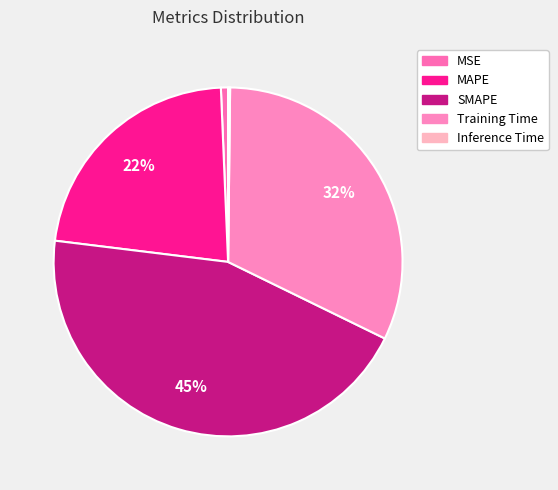

To the nearest percent, what is the difference between the largest and smallest slice percentages?

45%